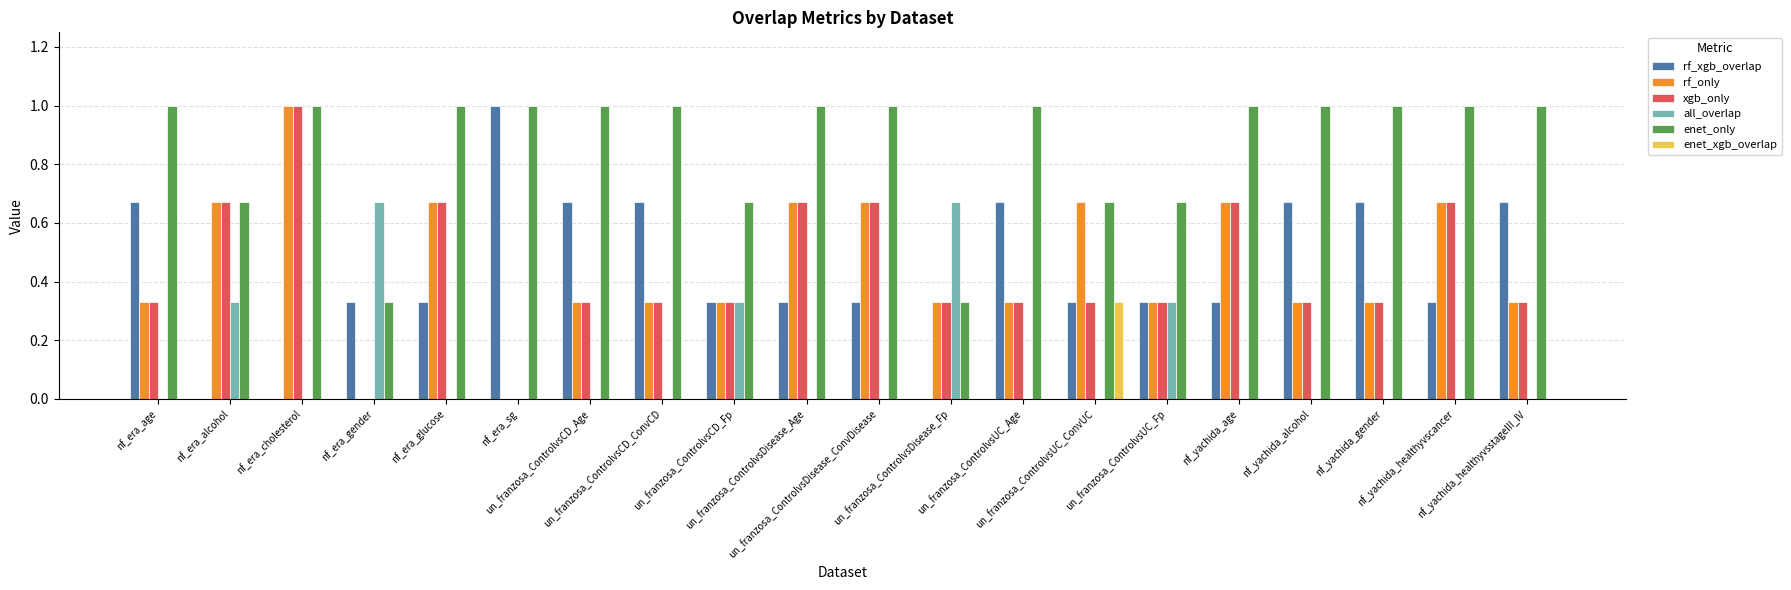

What is the maximum value shown in the chart?

1.0